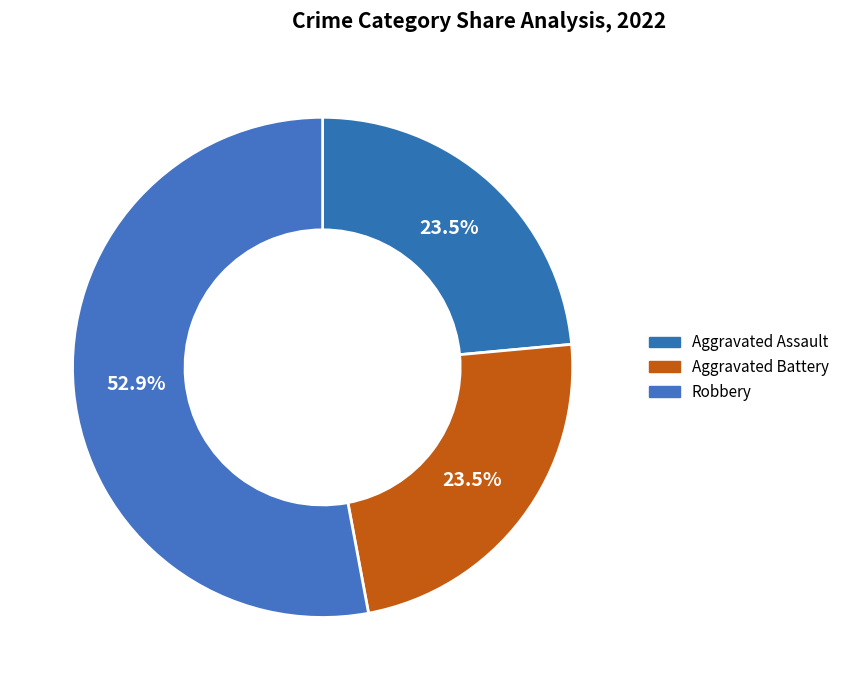

To the nearest percent, what percentage of the pie is Robbery?

53%